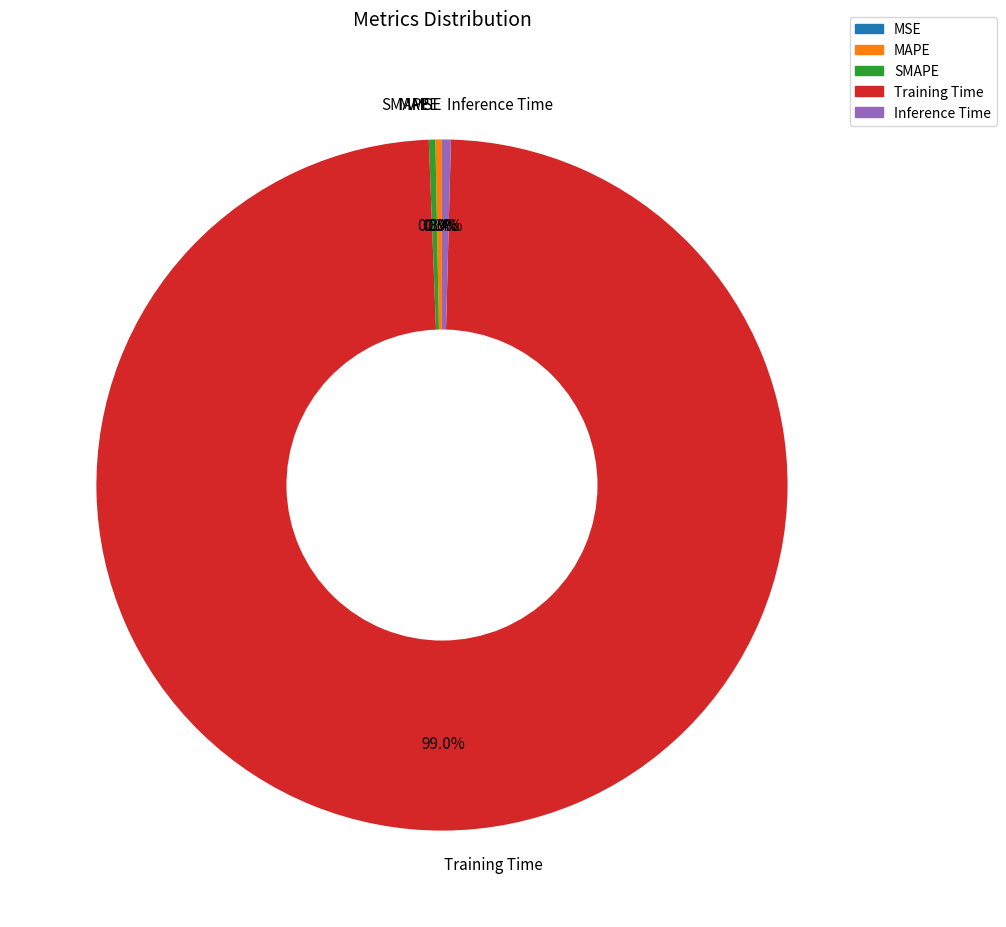

To the nearest percent, what is the difference between the largest and smallest slice percentages?

99%